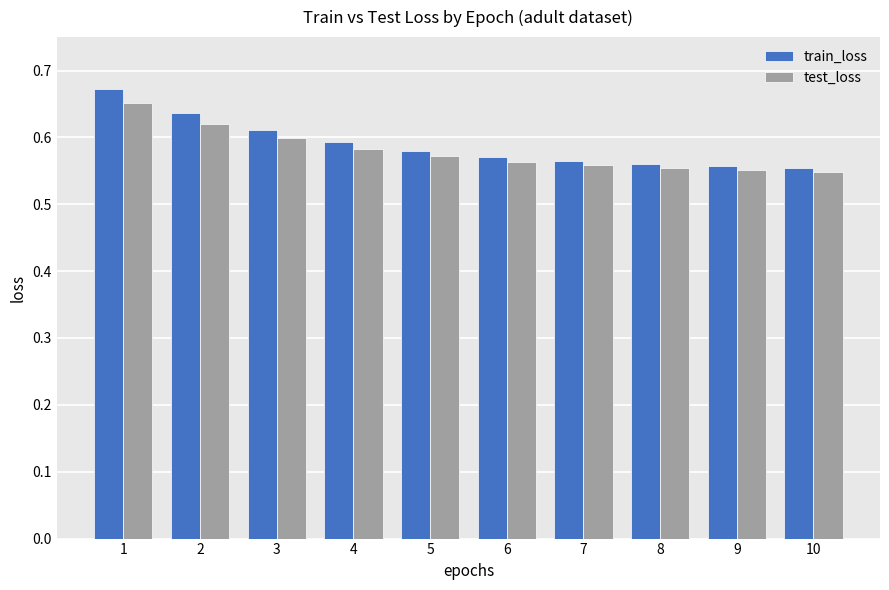

Rank the series at 3 from lowest to highest value.

test_loss, train_loss